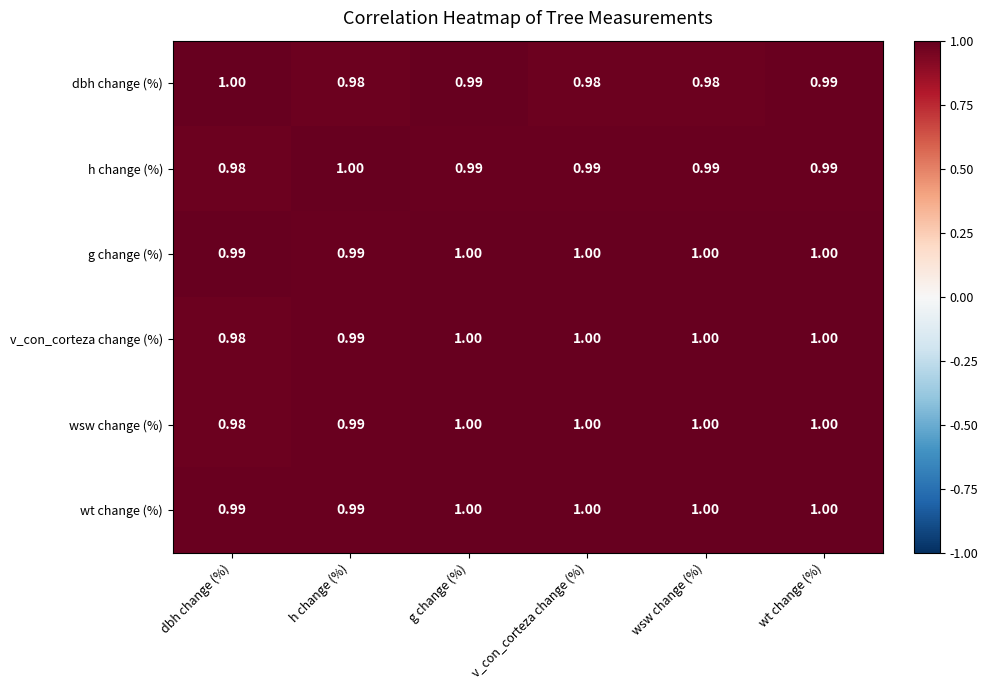

Is the value of g change (%) at h change (%) greater than the value of v_con_corteza change (%) at wt change (%)?

No